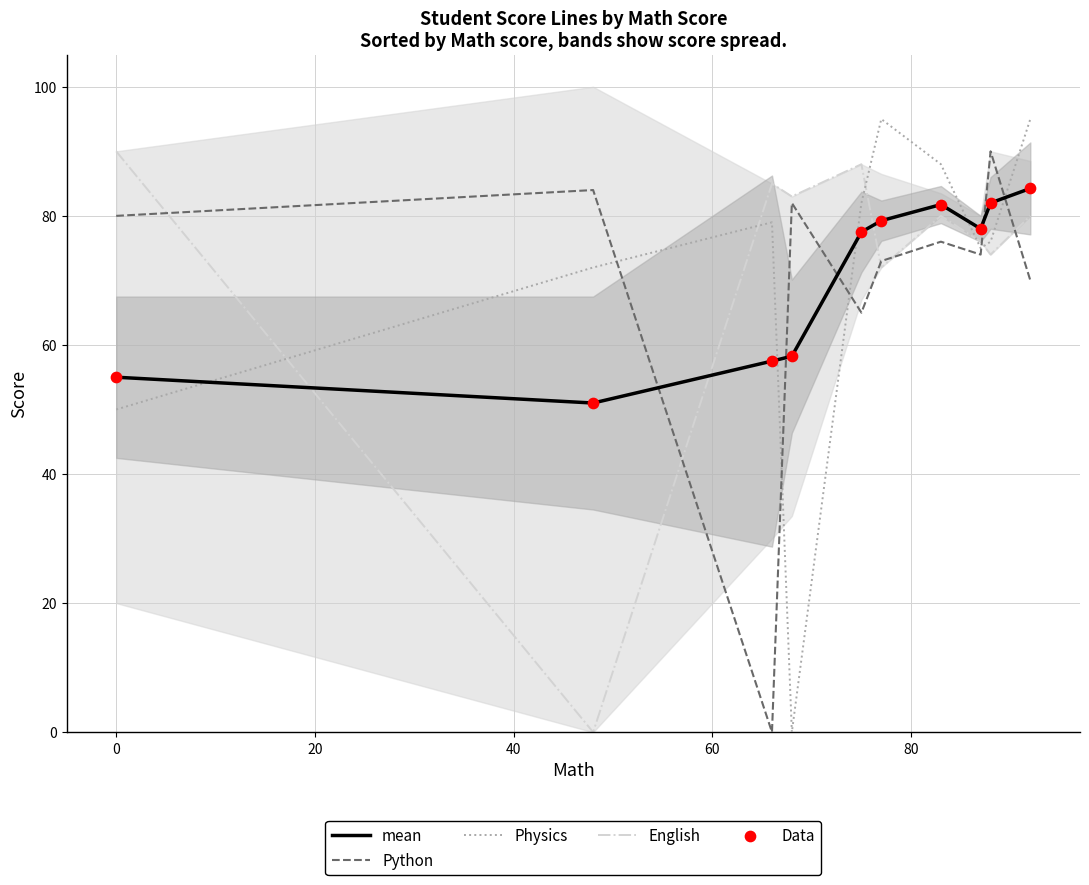

Which series has the largest total across all categories?

English